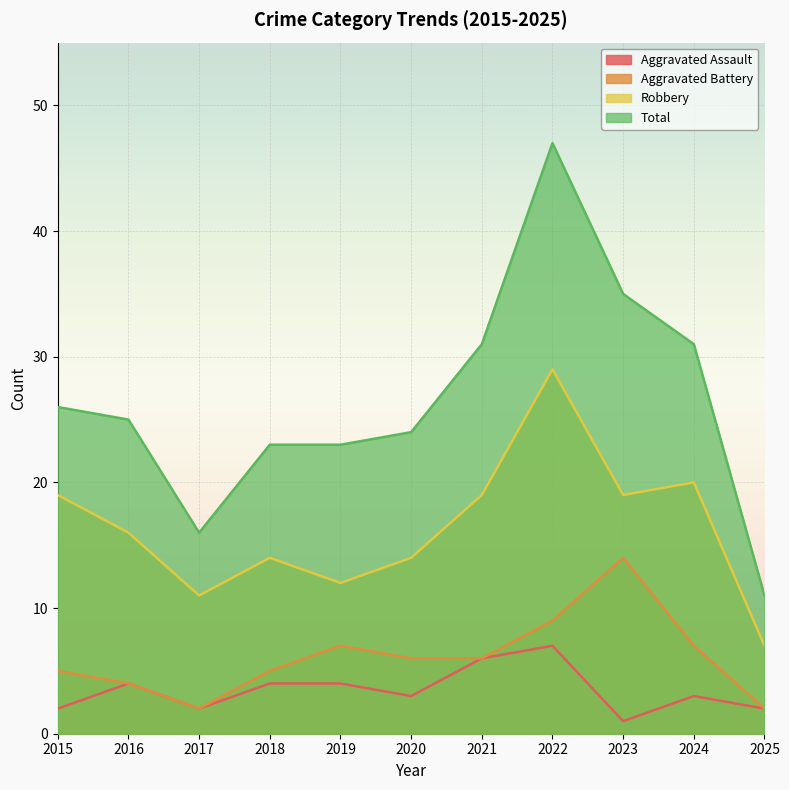

What is the spread (max minus min) of values at 2025?

9